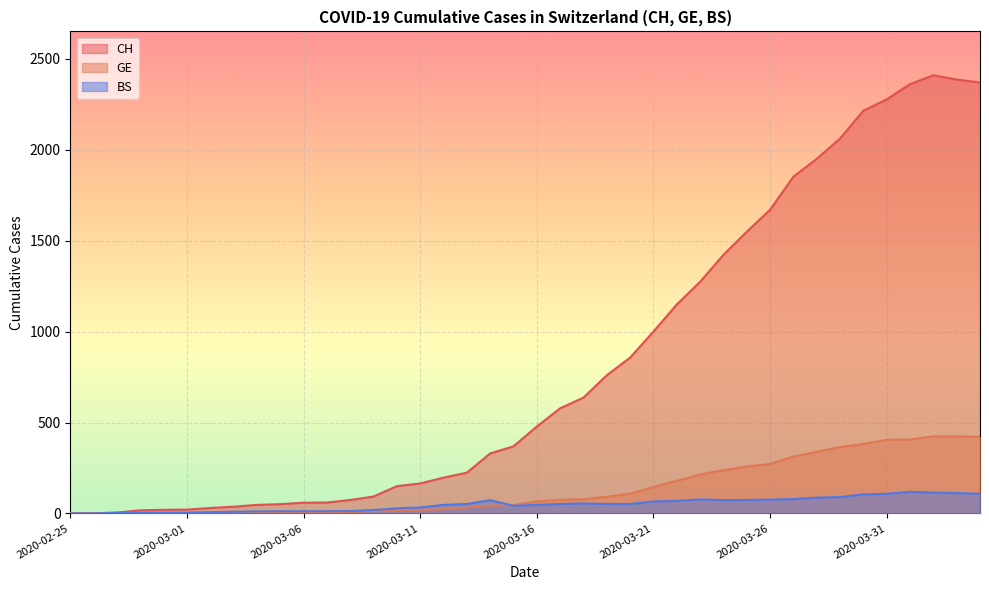

What is the average value of the BS series?

50